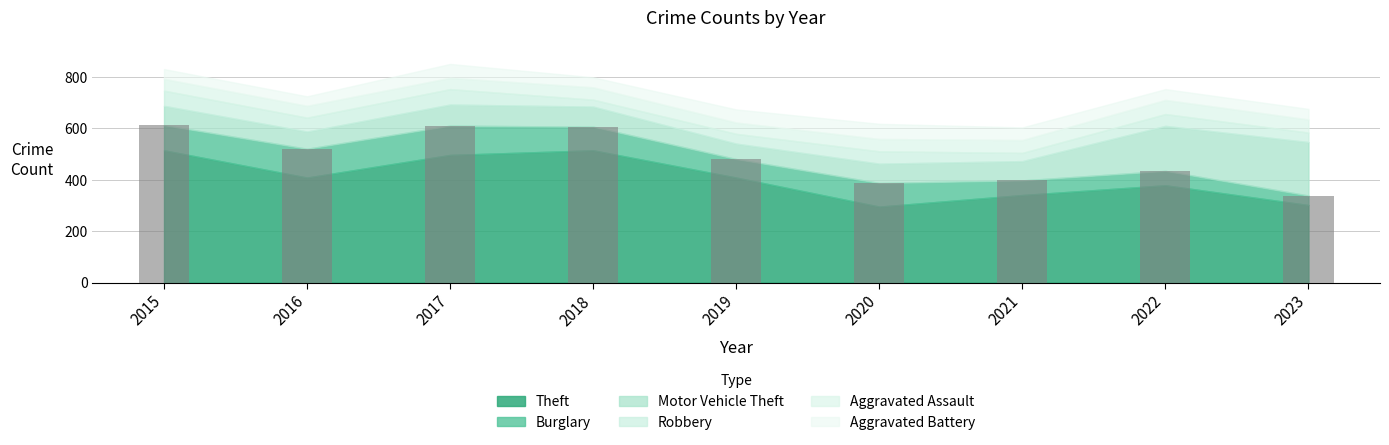

Does the chart contain any negative values?

No